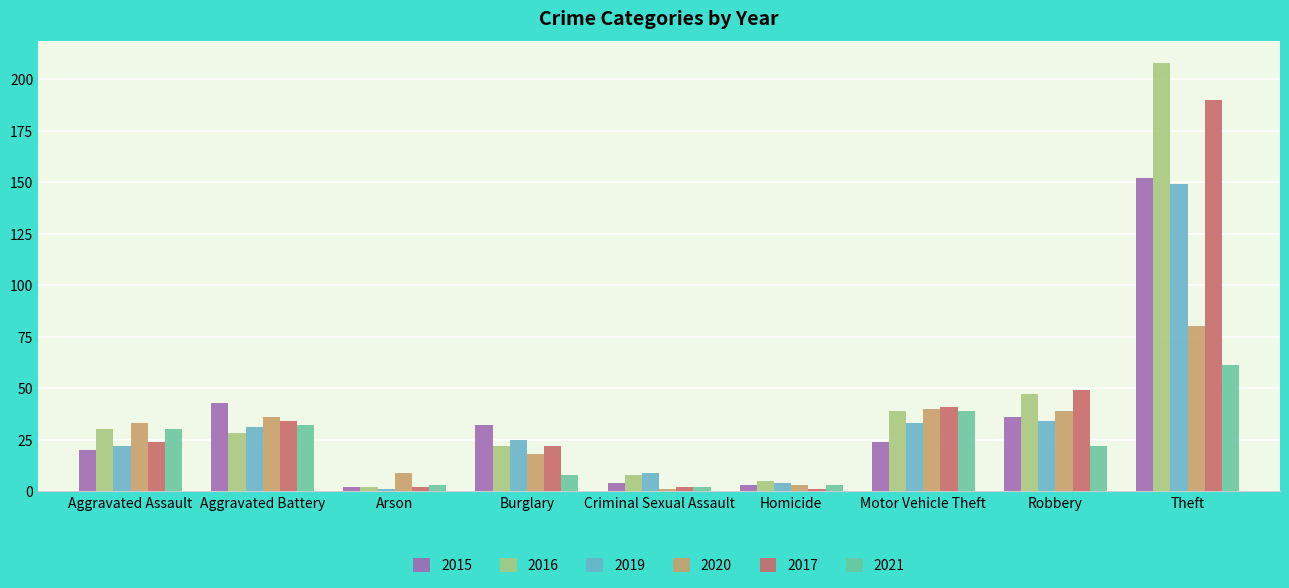

What is the difference between the second highest and second lowest values in the 2015 series?

40